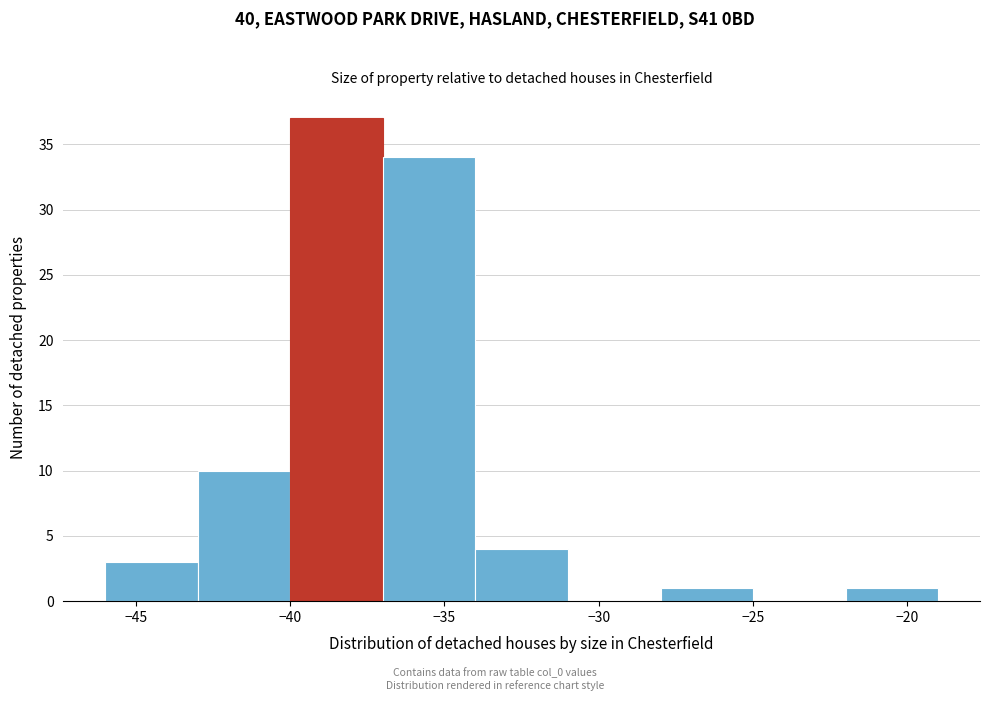

Which range on the x-axis has the tallest bar?

-40 to -37